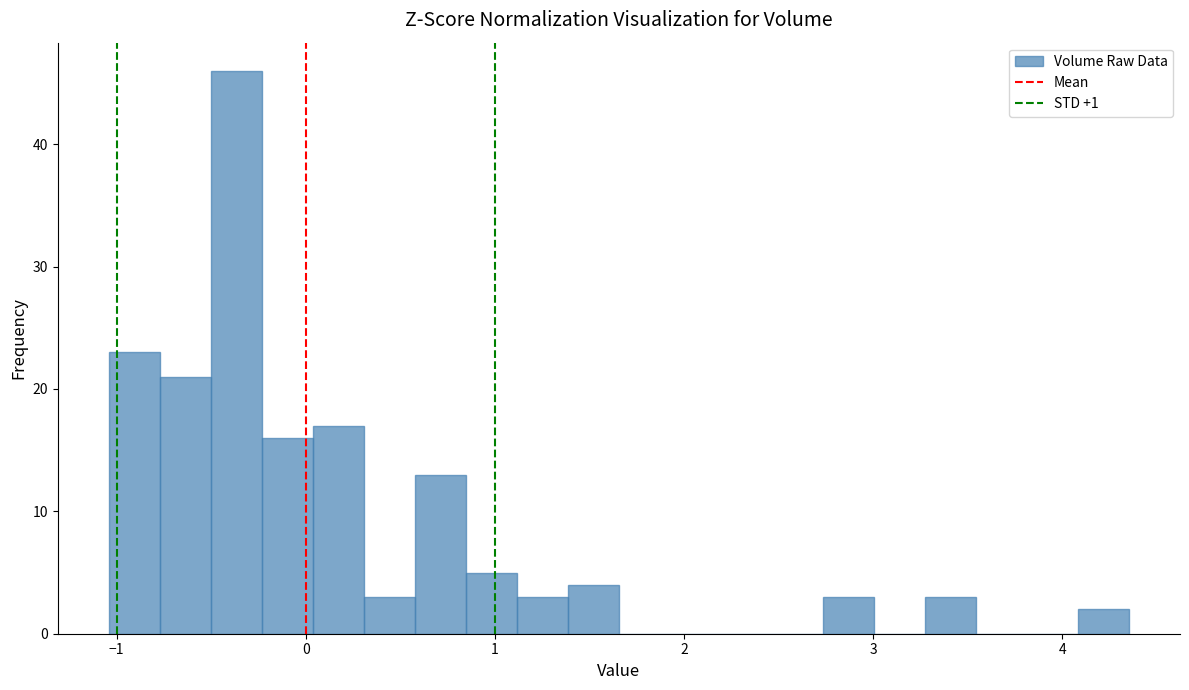

Around what value on the x-axis is the tallest bar? Give the approximate position of its centre, as read against the axis.

-0.4